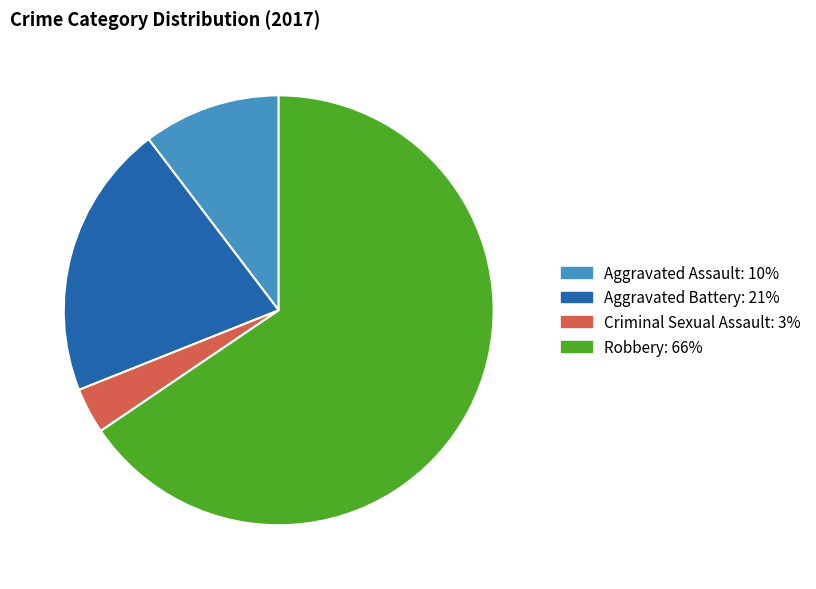

Do Robbery and Aggravated Battery together represent more than half of the pie?

Yes